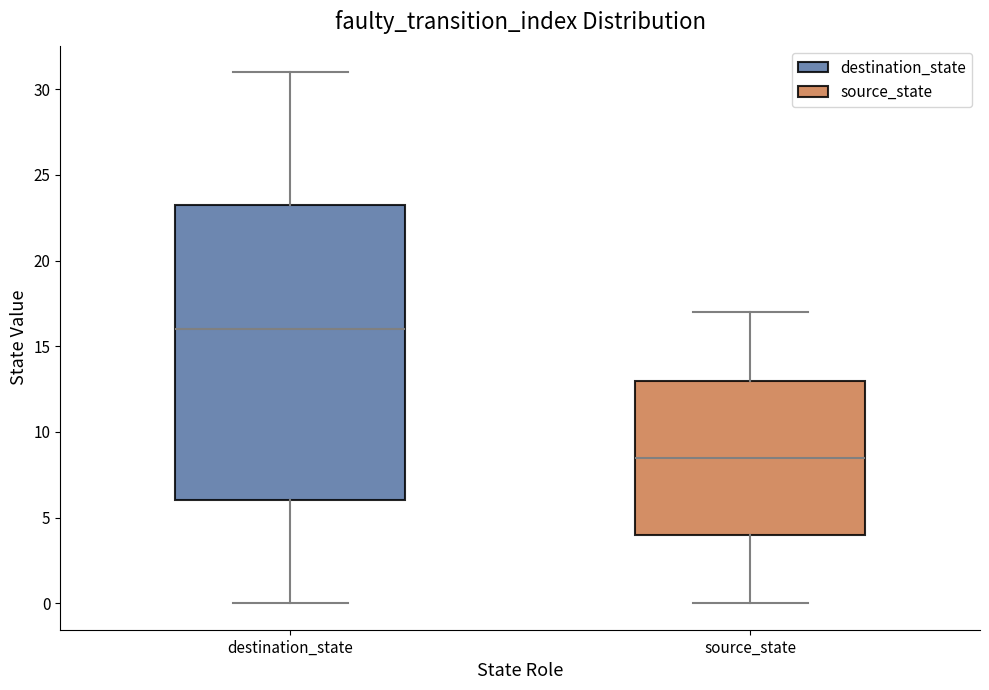

Reading left to right, read every box against the y-axis: the position of its median line, the range the box covers, and the ends of its whiskers. The values are not printed on the chart, so give them approximately, as read against the axis.

destination_state: median 16.0, box 6.0 to 23.5, whiskers 0.0 to 31.0
source_state: median 8.5, box 4.0 to 13.0, whiskers 0.0 to 17.0